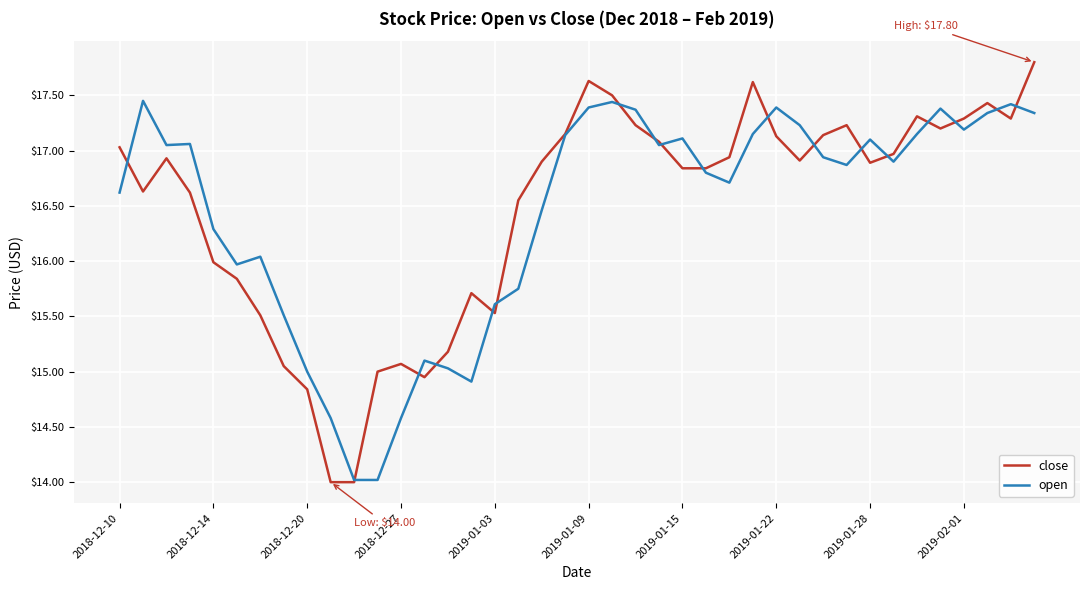

Which series has the widest spread of values?

close